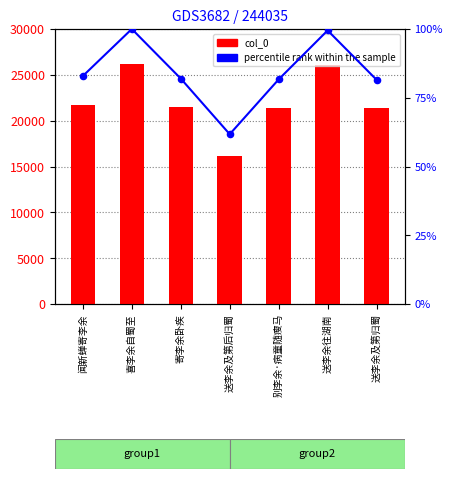

At which category is the sum across all series the highest?

喜李余自蜀至